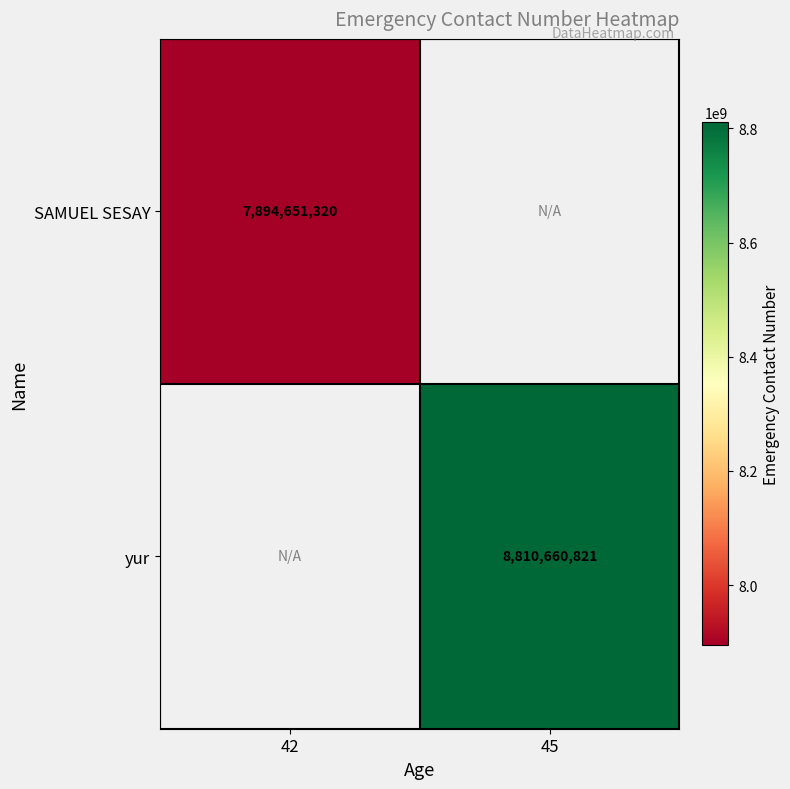

Is it true that yur equals 3169360367 at 45?

False